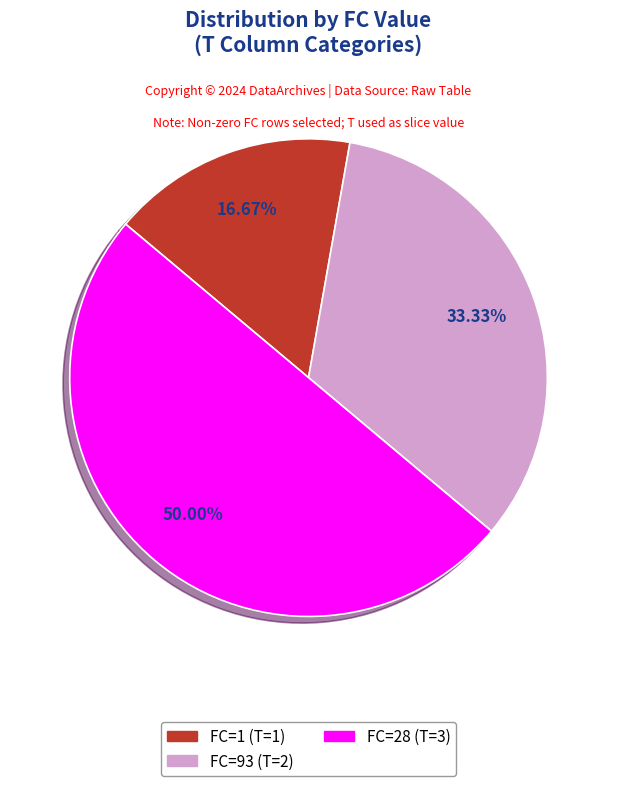

How many segments does this pie chart have?

3